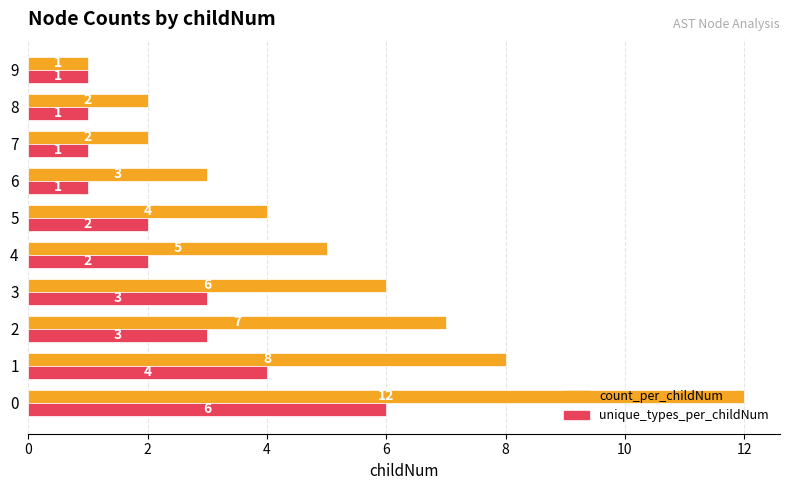

What is the difference between the highest and lowest values at 4?

3